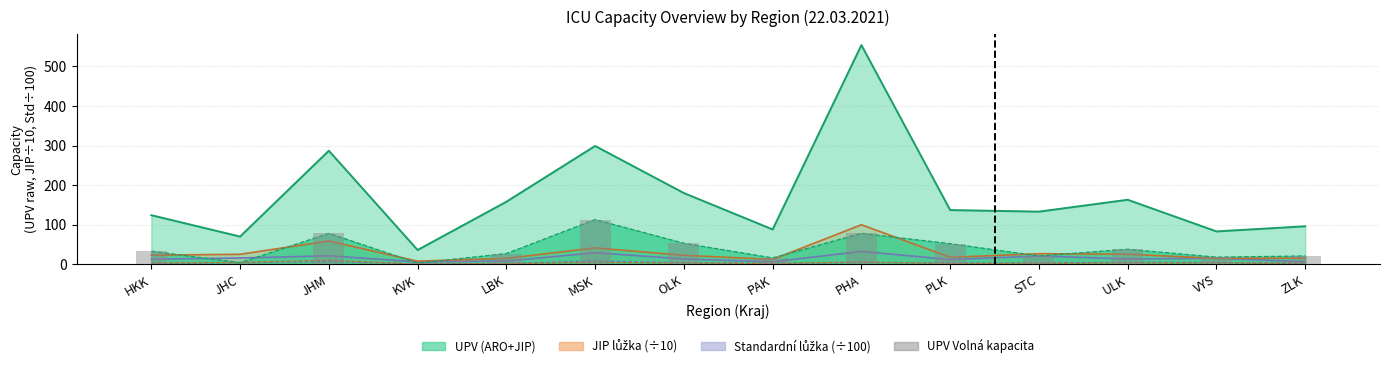

Are the bars grouped side by side (vs. stacked)?

No